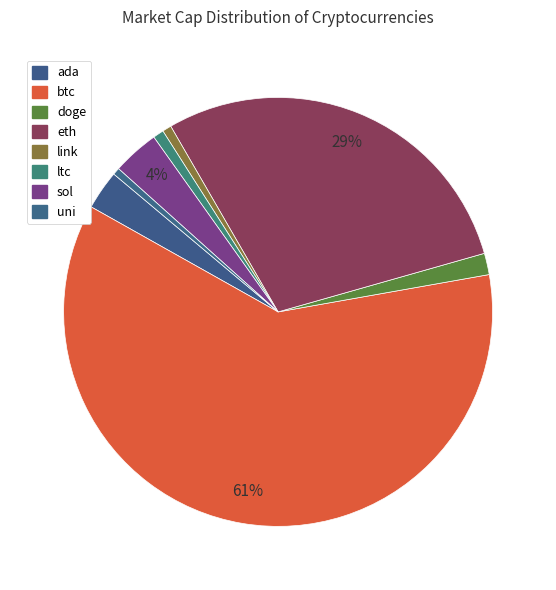

True or false: ada accounts for 1% of the total.

False